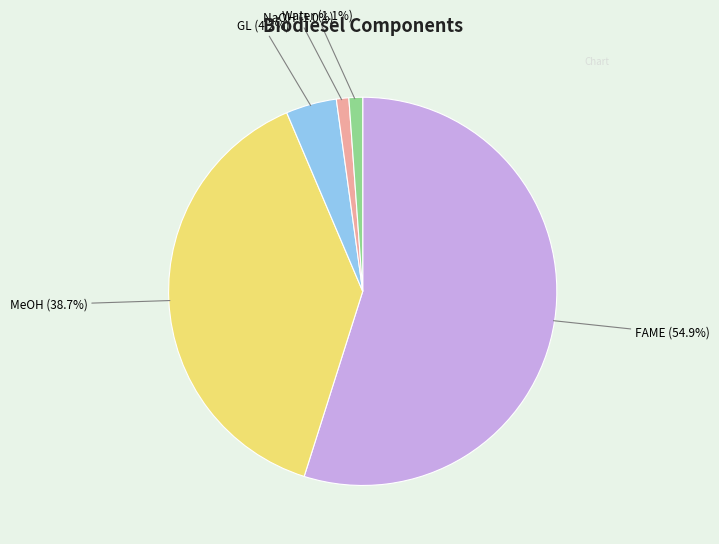

How many segments does this pie chart have?

5